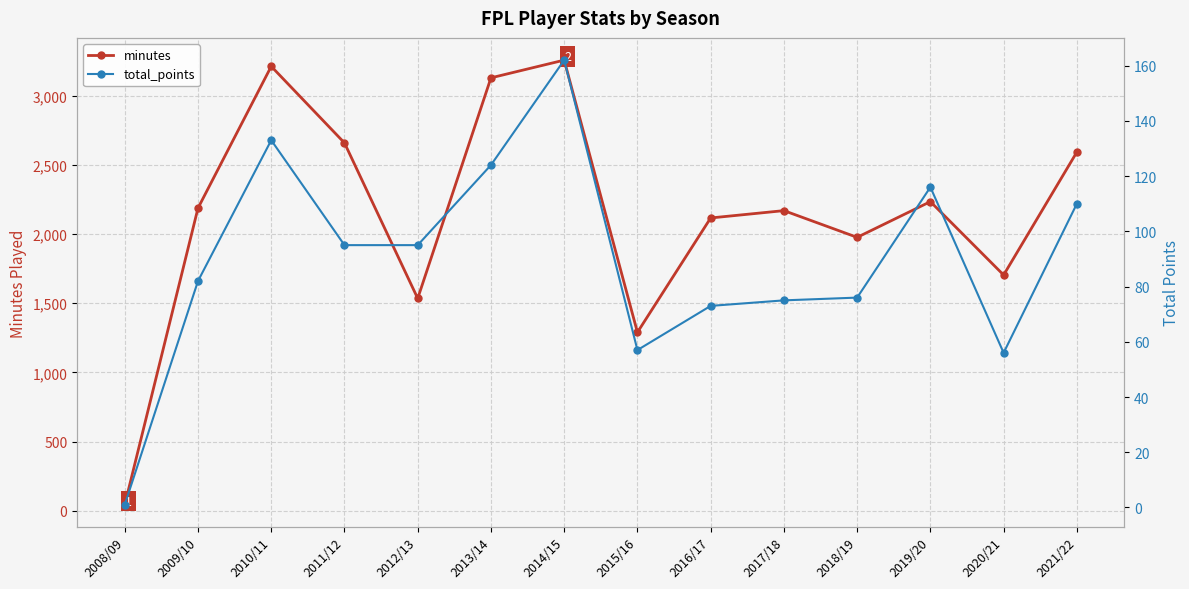

Which series has the widest spread of values?

minutes